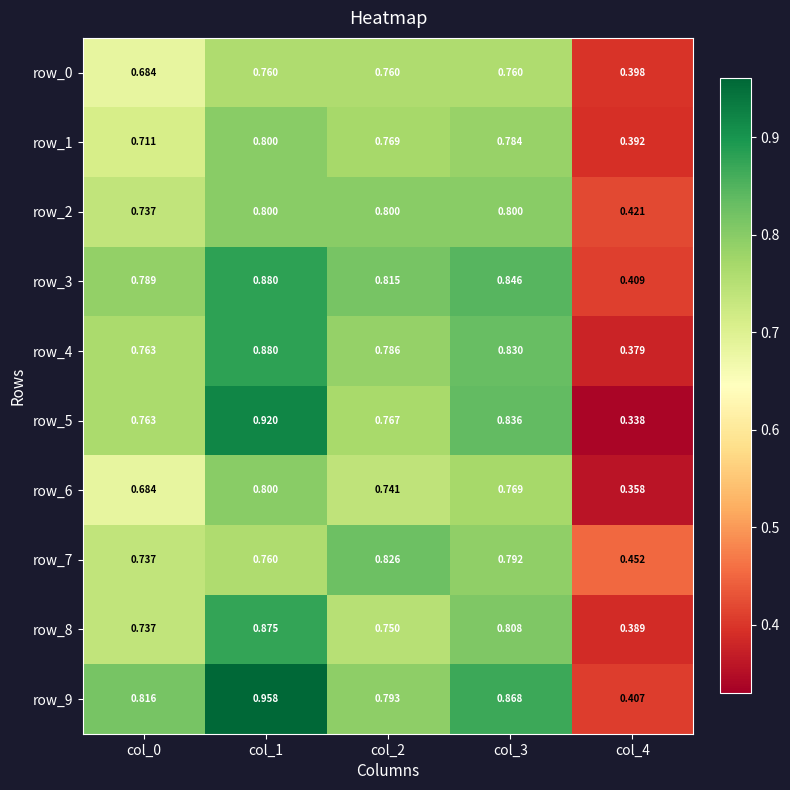

Count the number of data series in this chart.

10